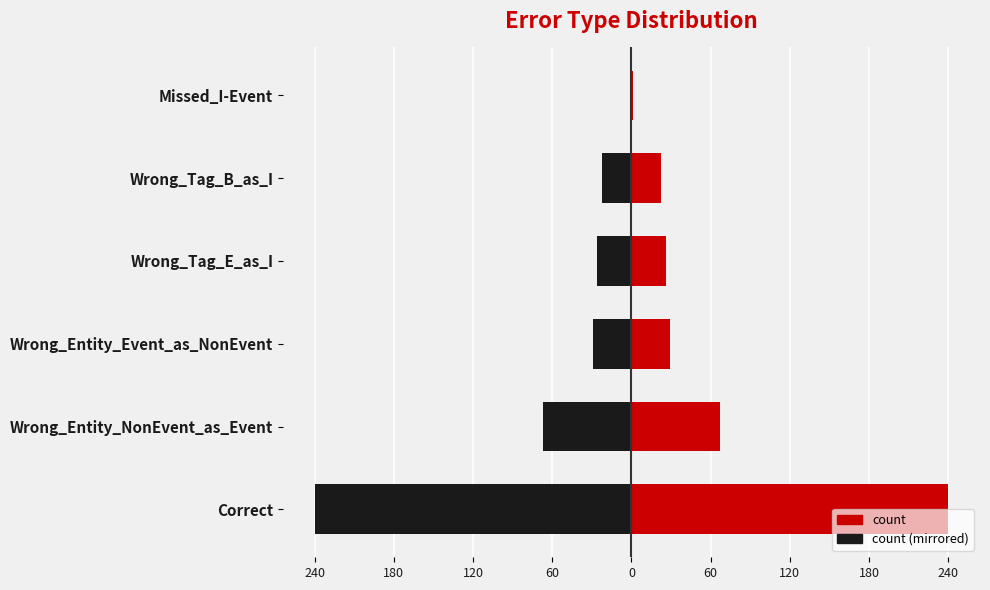

At how many categories does at least one series exceed 54?

2